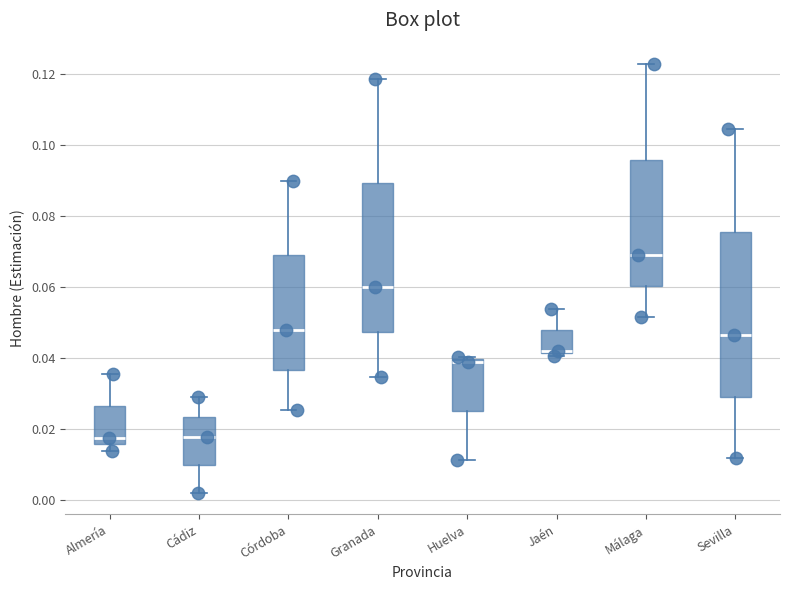

Reading left to right, read every box against the y-axis: the position of its median line, the range the box covers, and the ends of its whiskers. The values are not printed on the chart, so give them approximately, as read against the axis.

Almería: median 0.018, box 0.016 to 0.026, whiskers 0.014 to 0.036
Cádiz: median 0.018, box 0.010 to 0.024, whiskers 0.002 to 0.030
Córdoba: median 0.048, box 0.036 to 0.068, whiskers 0.026 to 0.090
Granada: median 0.060, box 0.048 to 0.090, whiskers 0.034 to 0.118
Huelva: median 0.038, box 0.026 to 0.040, whiskers 0.012 to 0.040 (just above the box's upper edge)
Jaén: median 0.042 (just above the box's lower edge), box 0.042 to 0.048, whiskers 0.040 to 0.054
Málaga: median 0.068, box 0.060 to 0.096, whiskers 0.052 to 0.122
Sevilla: median 0.046, box 0.030 to 0.076, whiskers 0.012 to 0.104